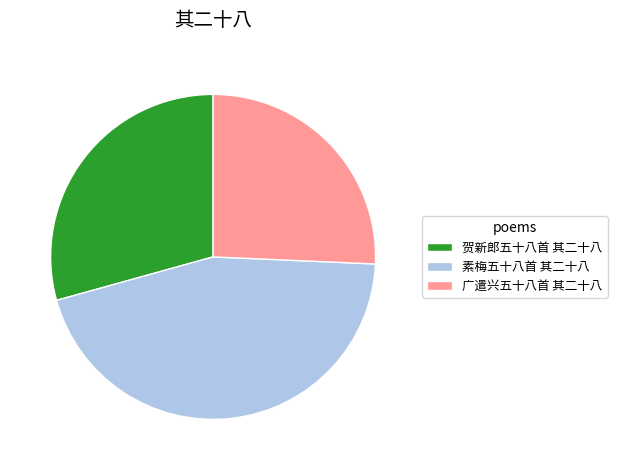

How many slices are in this pie chart?

3